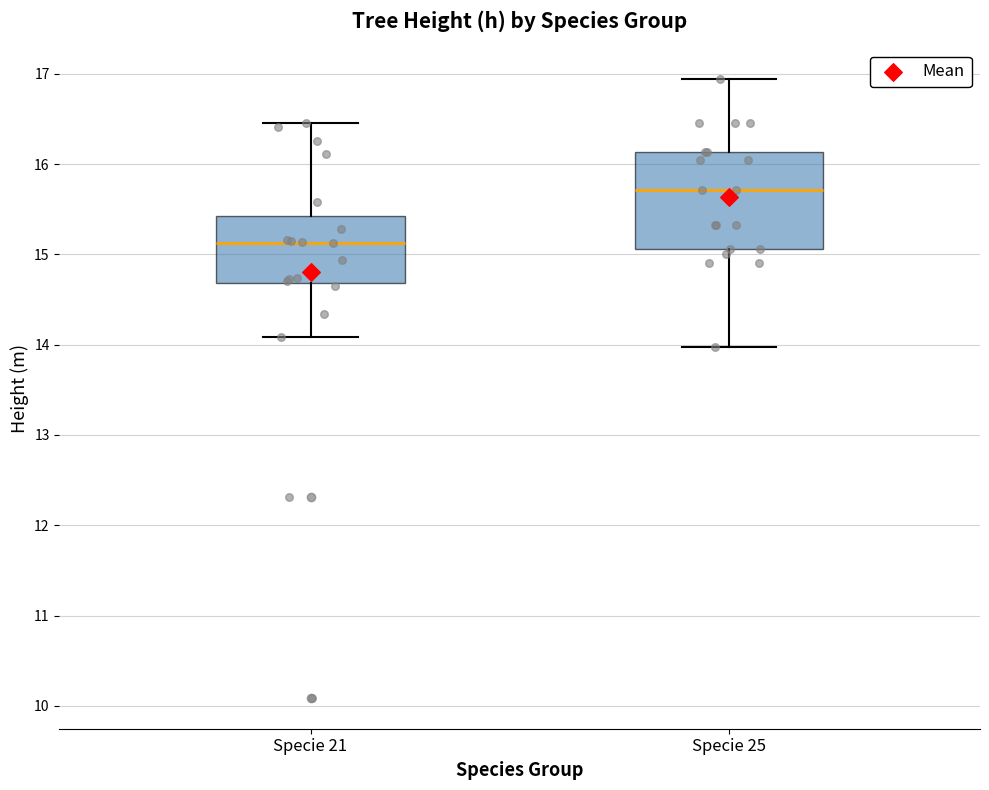

Which box is the tallest, from its lower edge to its upper edge?

Specie 25